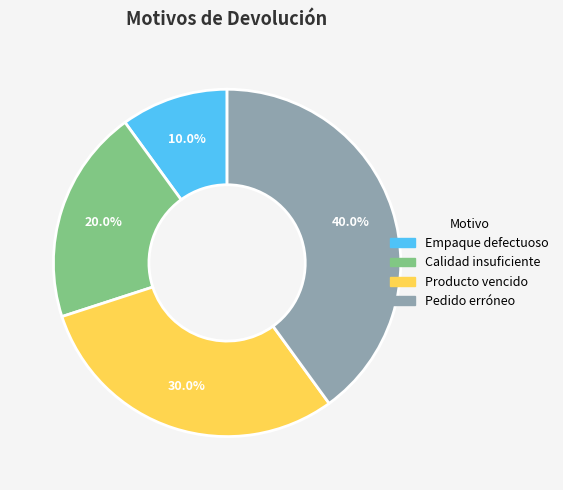

Rank the categories by value from highest to lowest.

Pedido erróneo, Producto vencido, Calidad insuficiente, Empaque defectuoso